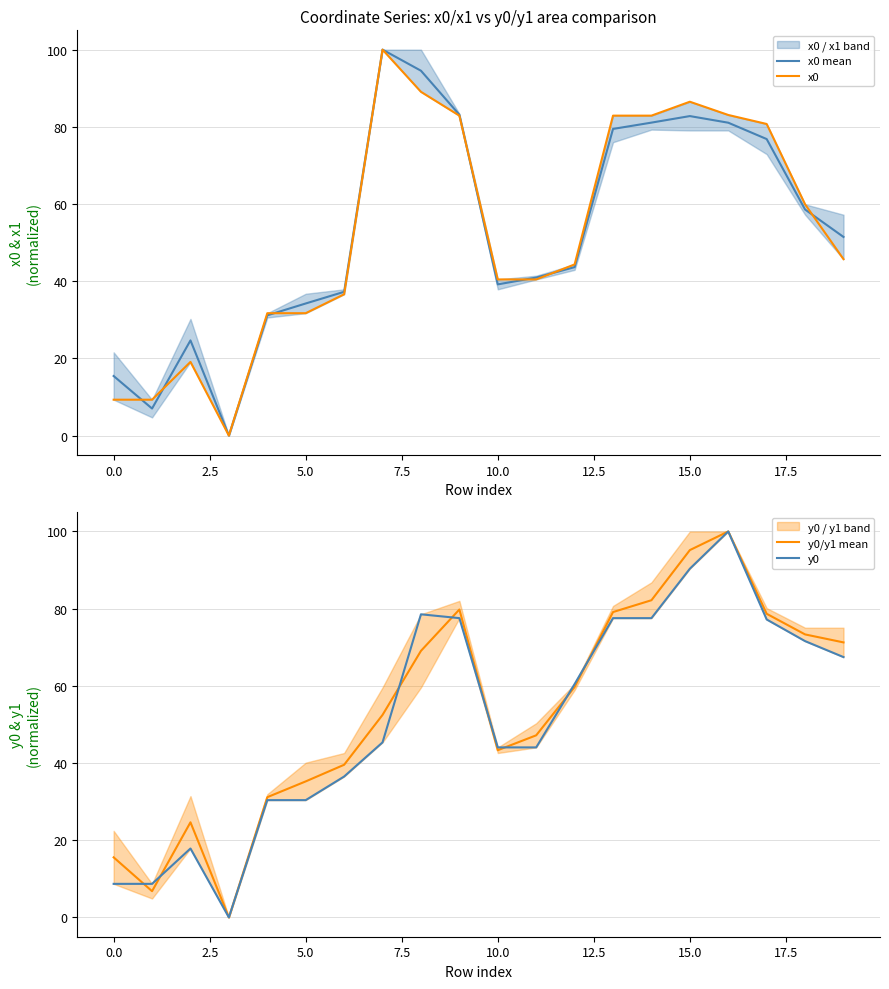

What is the maximum value for x0 mean?

100.0